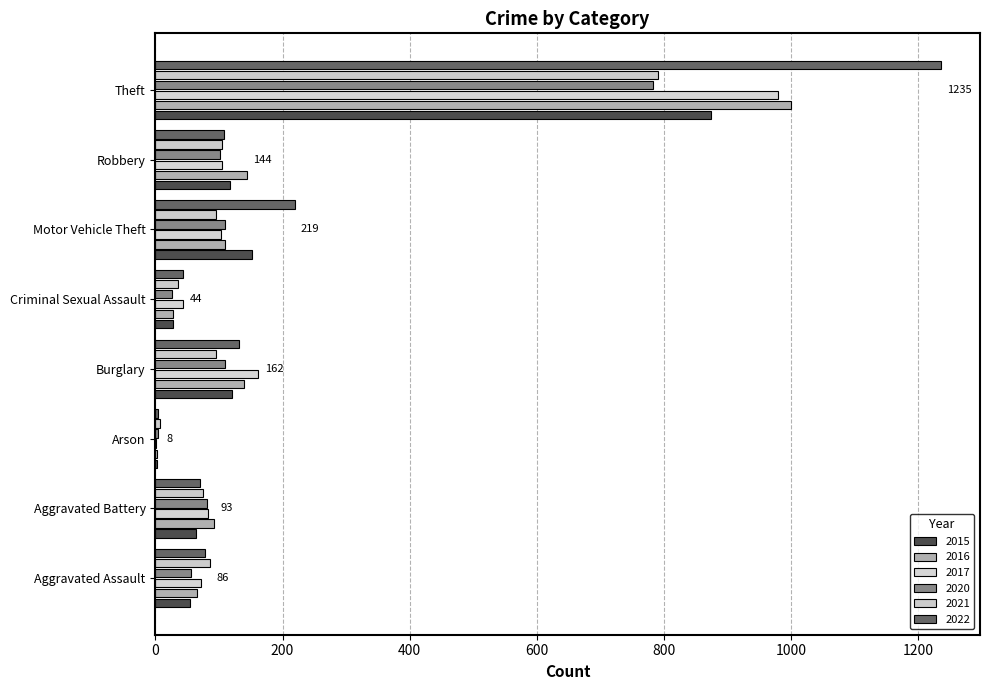

At which category is the sum across all series the highest?

Theft